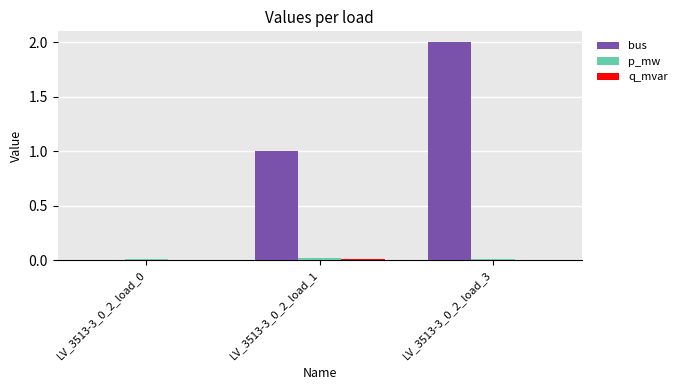

How many data points does each series have?

3